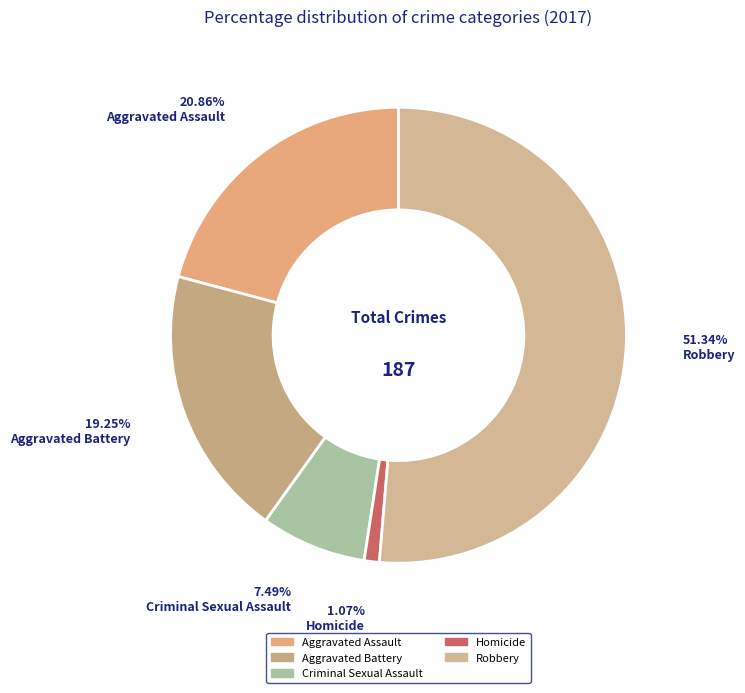

What is the change in value from Aggravated Assault to Criminal Sexual Assault?

-25